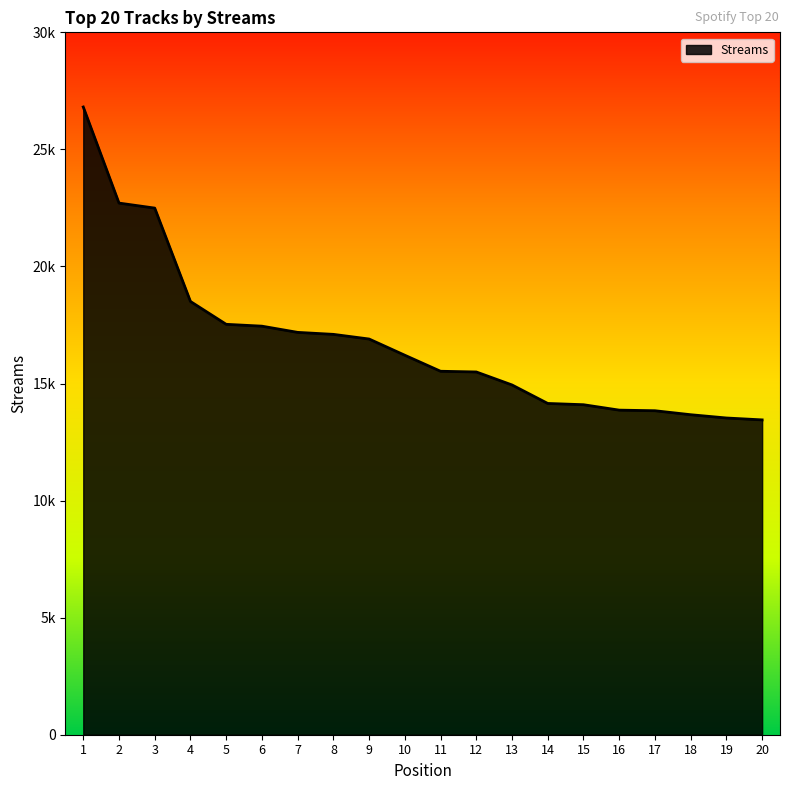

What is the greatest value displayed?

26811